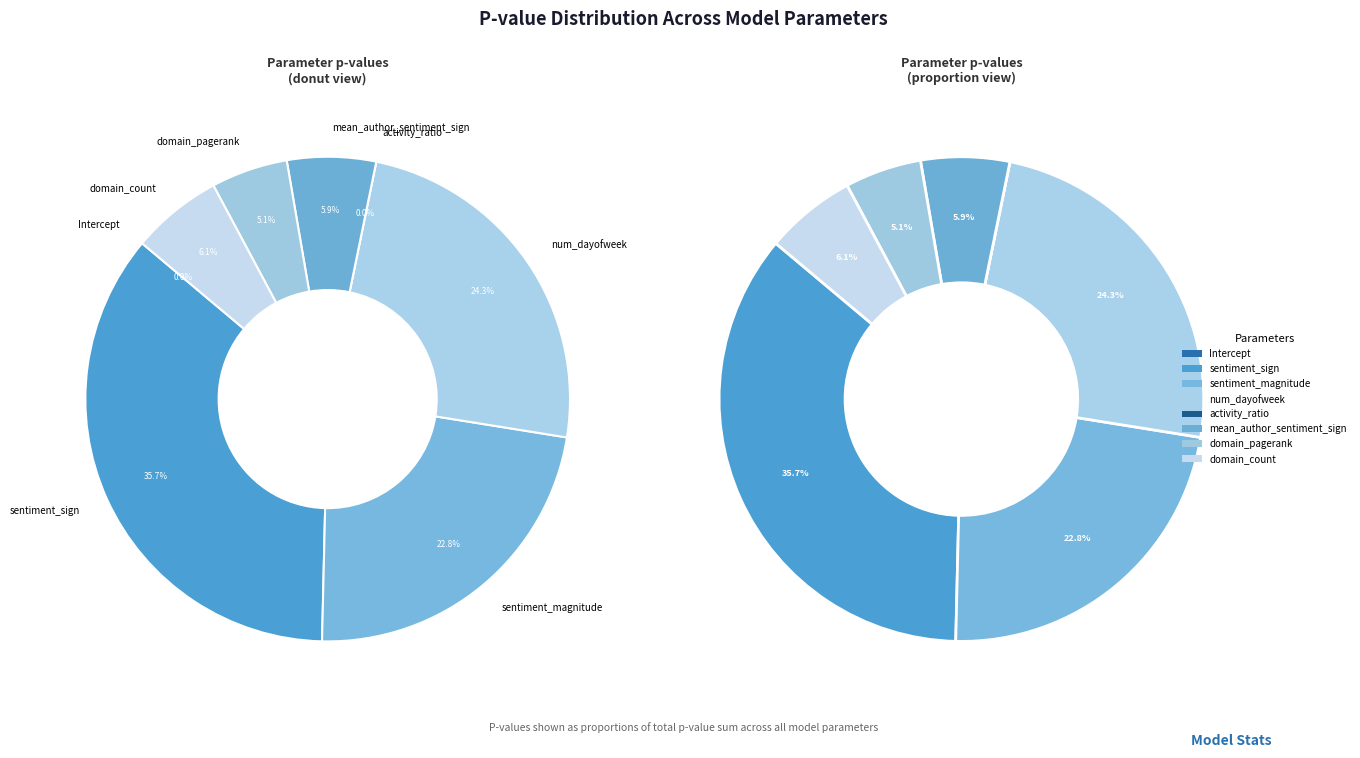

How many segments does this pie chart have?

8